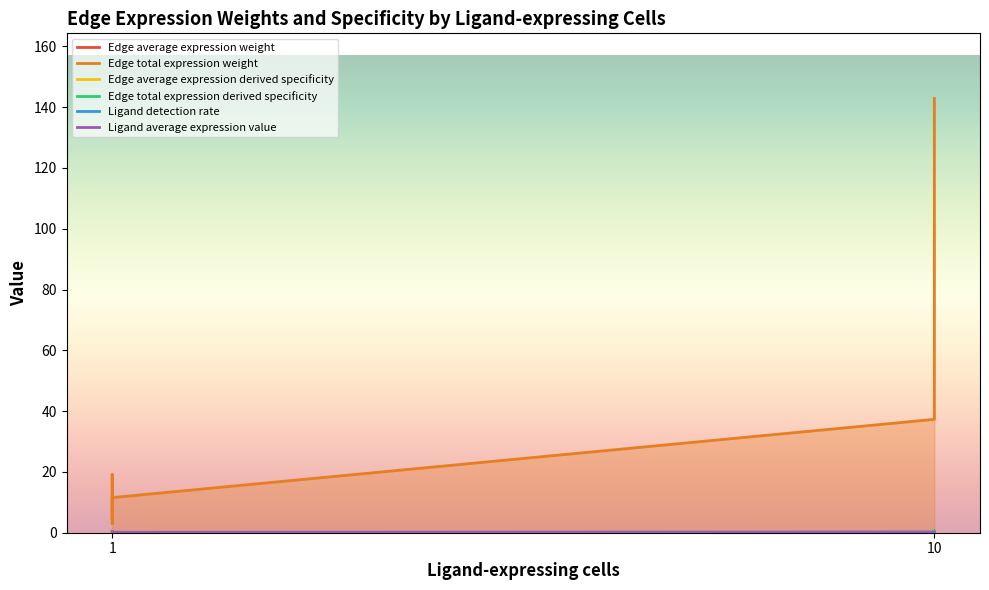

What are all the series names shown in the legend?

Edge average expression weight, Edge total expression weight, Edge average expression derived specificity, Edge total expression derived specificity, Ligand detection rate, Ligand average expression value